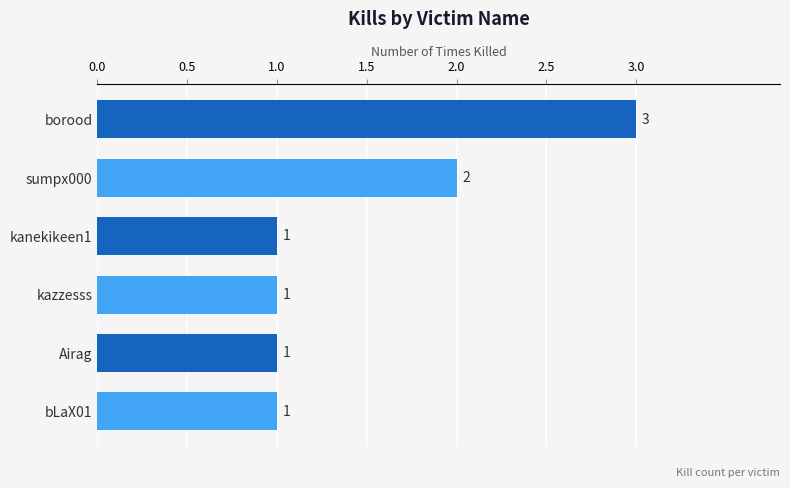

What is the sum of all values?

9